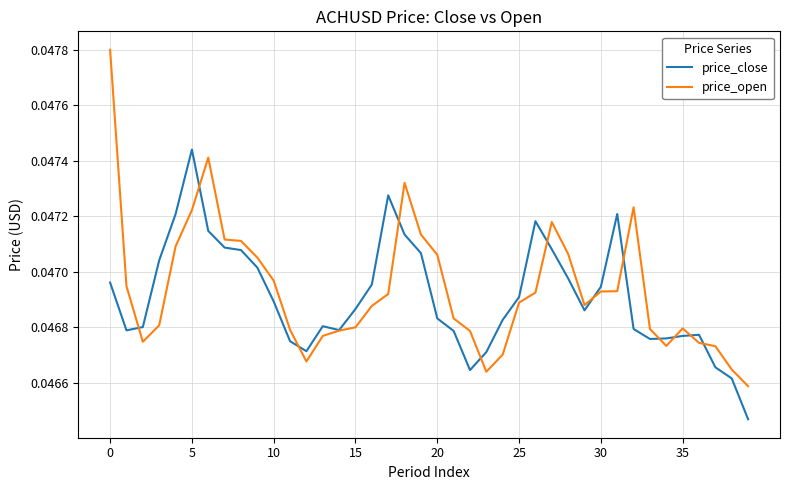

What are all the series names shown in the legend?

price_close, price_open